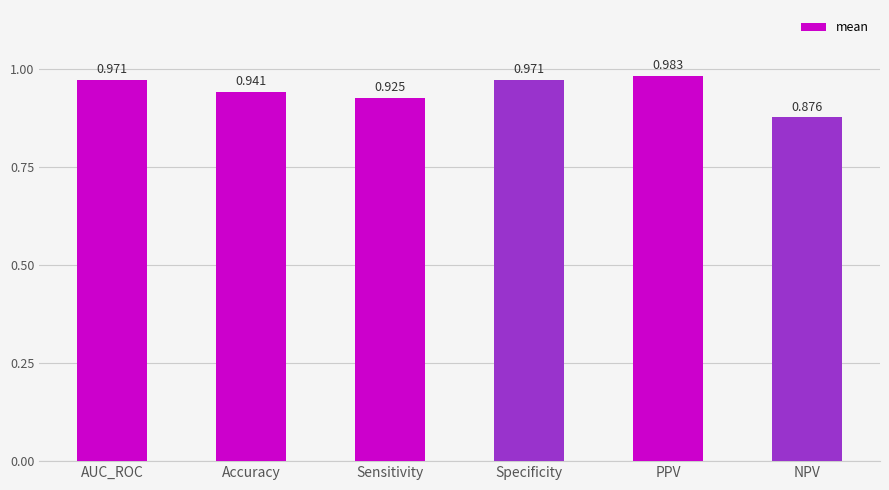

The chart shows a value of 0.6 at PPV. True or false?

False